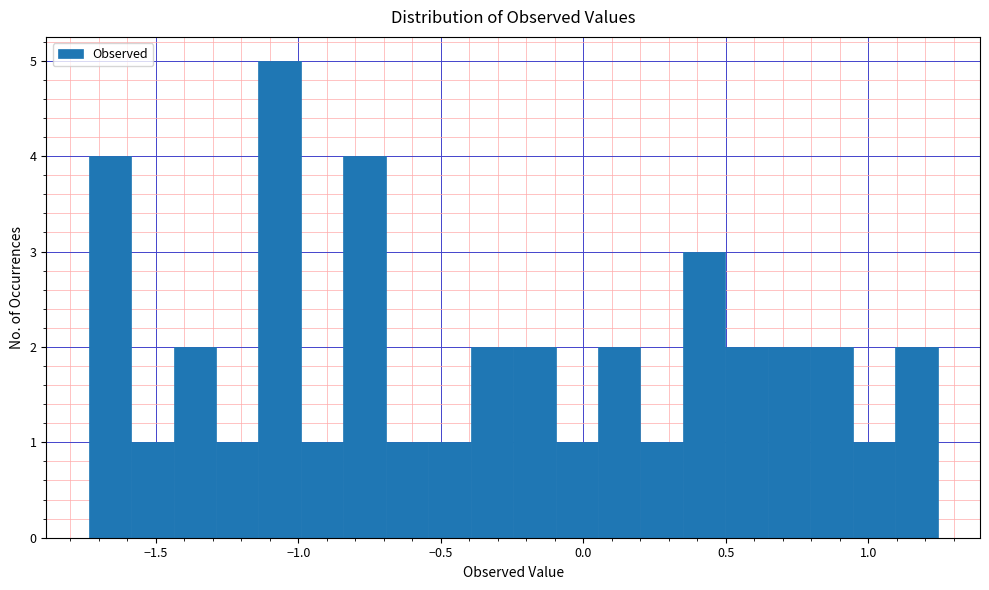

Around what value on the x-axis is the tallest bar? Give the approximate position of its centre, as read against the axis.

-1.05